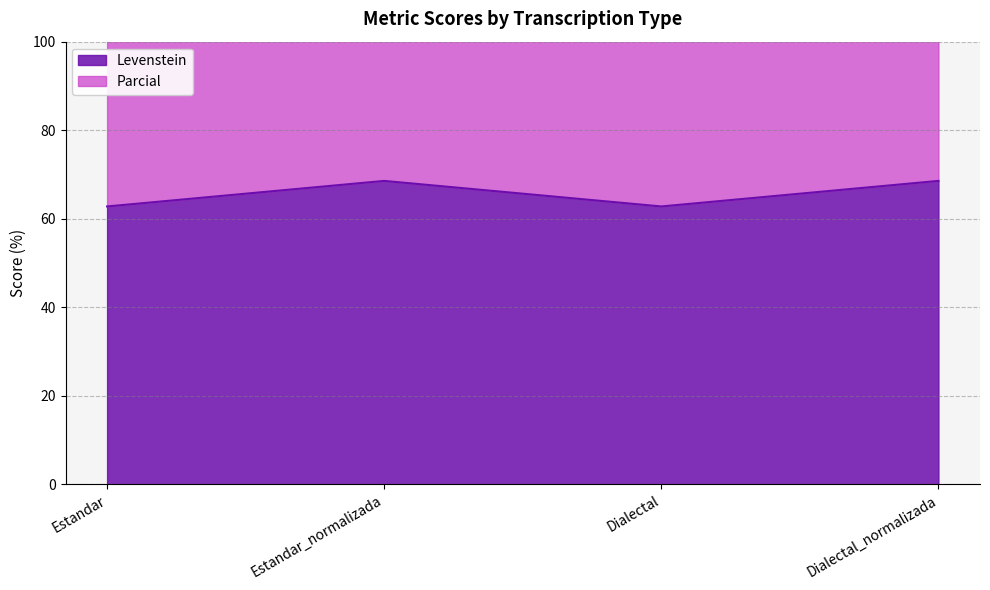

What is the spread (max minus min) of values at Dialectal?

76.0